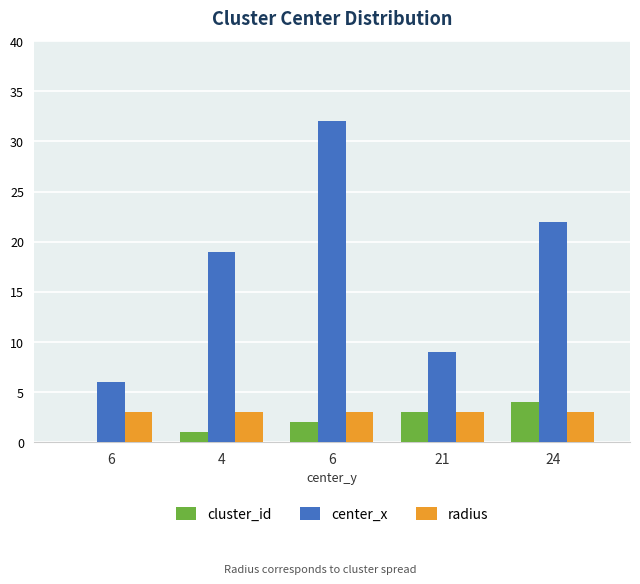

How many distinct data groups are displayed?

3